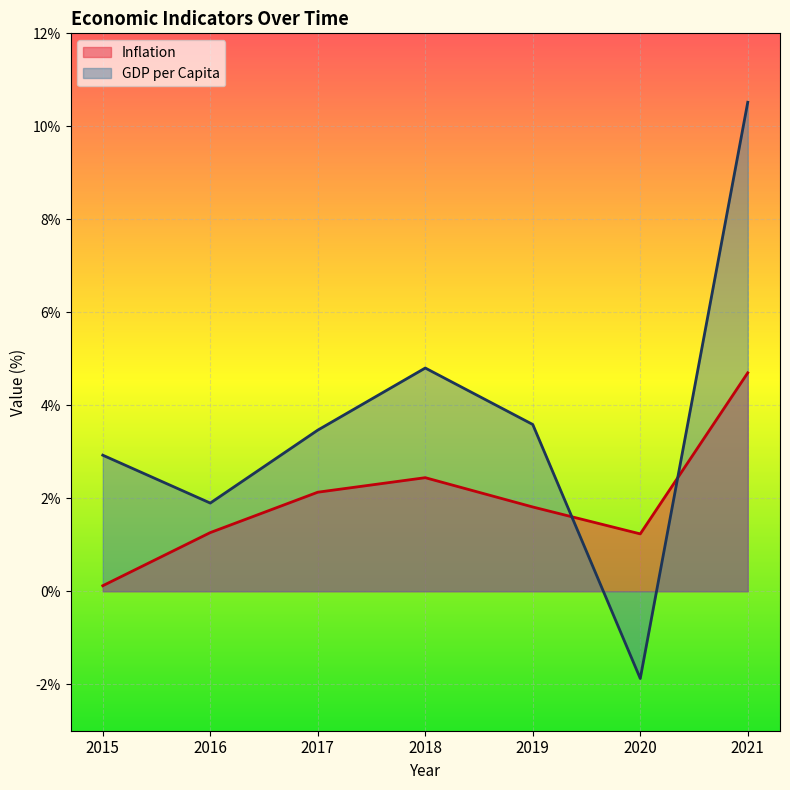

True or false: Inflation has more than 1 points higher than both neighbors.

False